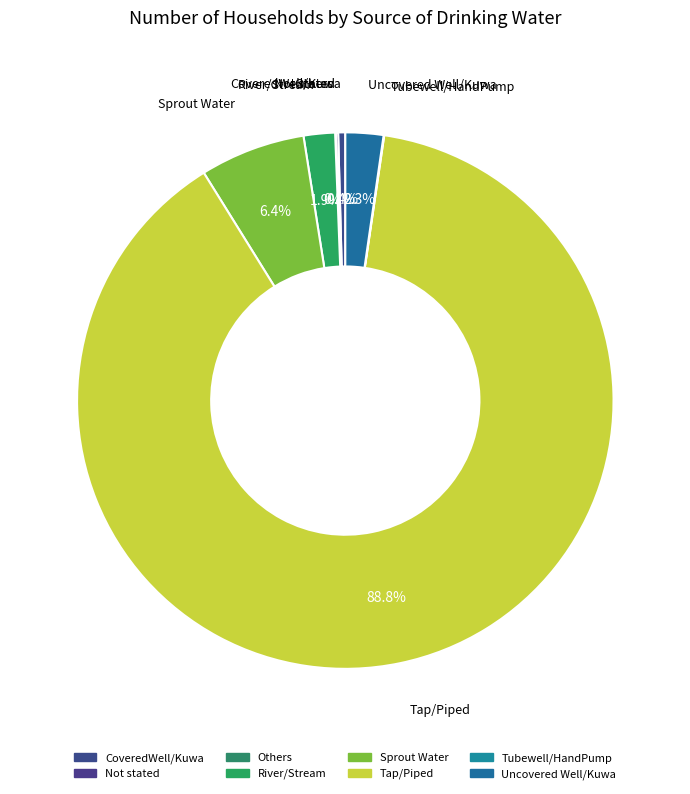

Which slice is the smallest?

Others